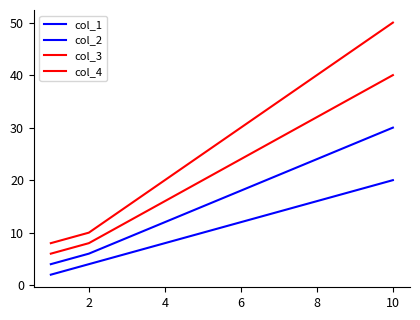

True or false: col_3 and col_2 intersect in this chart.

False